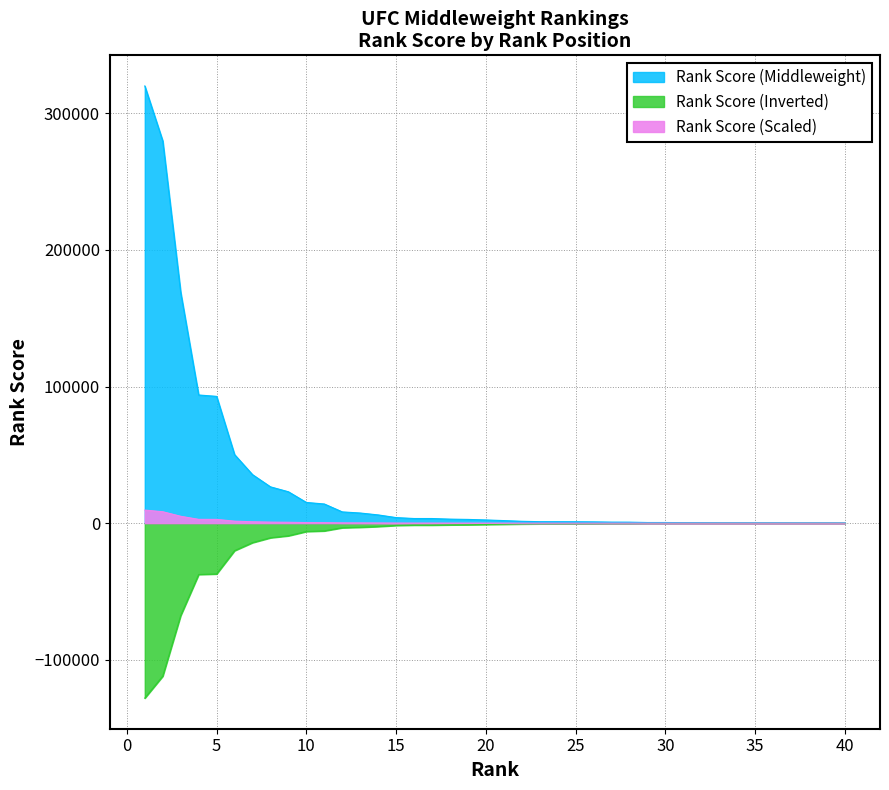

True or false: there are more than 0 points higher than both neighbors.

False